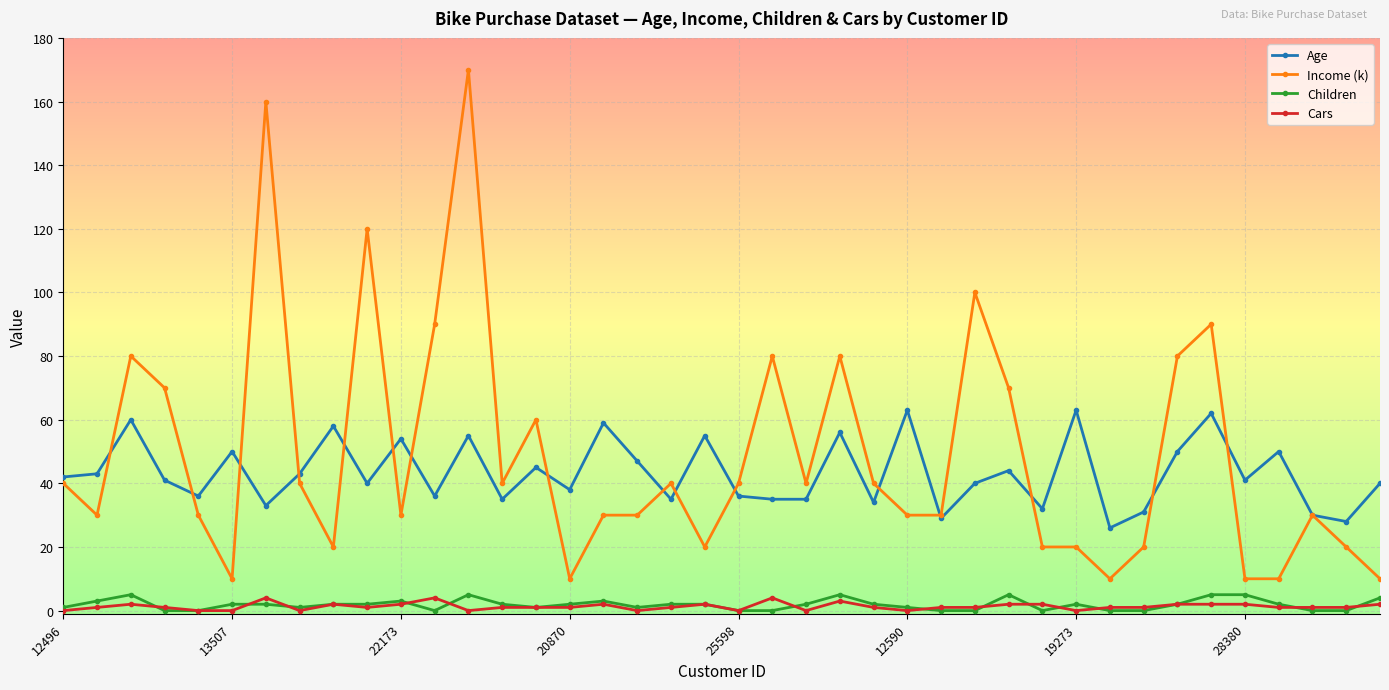

How many lines are shown in the chart?

4